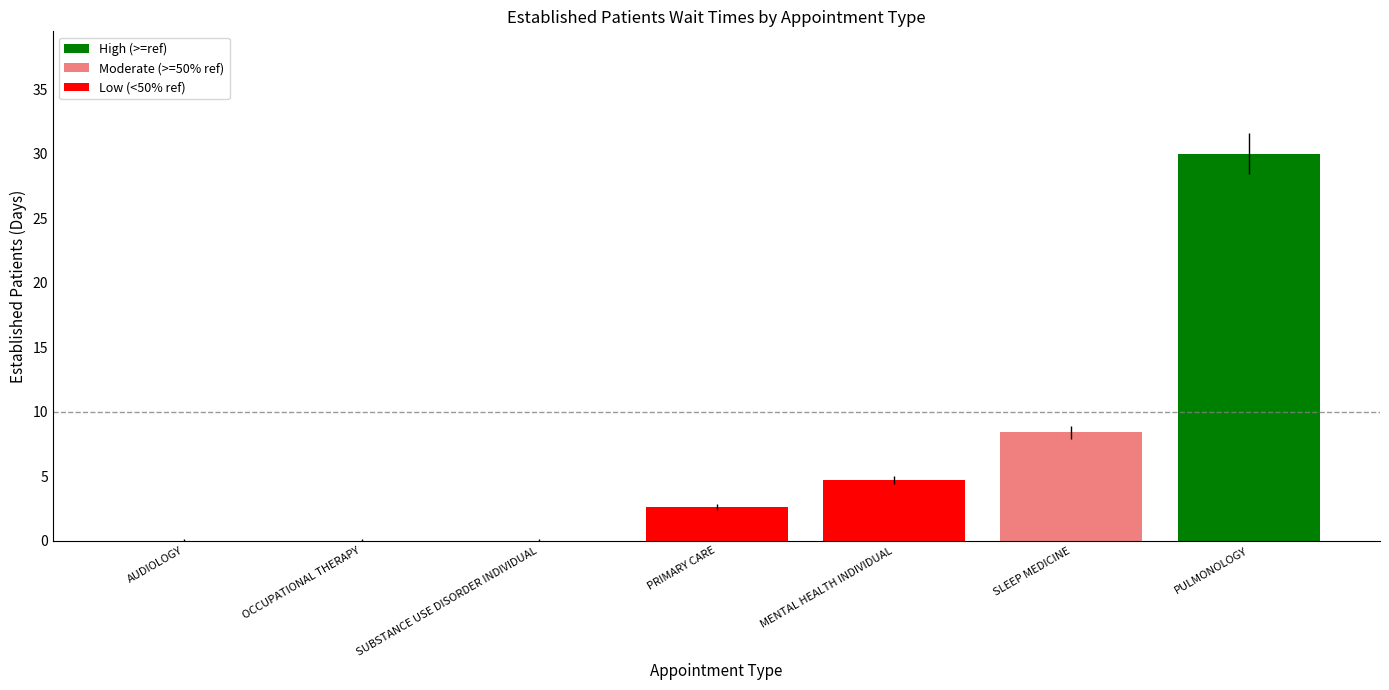

Which has a higher value, SUBSTANCE USE DISORDER INDIVIDUAL or PULMONOLOGY?

PULMONOLOGY